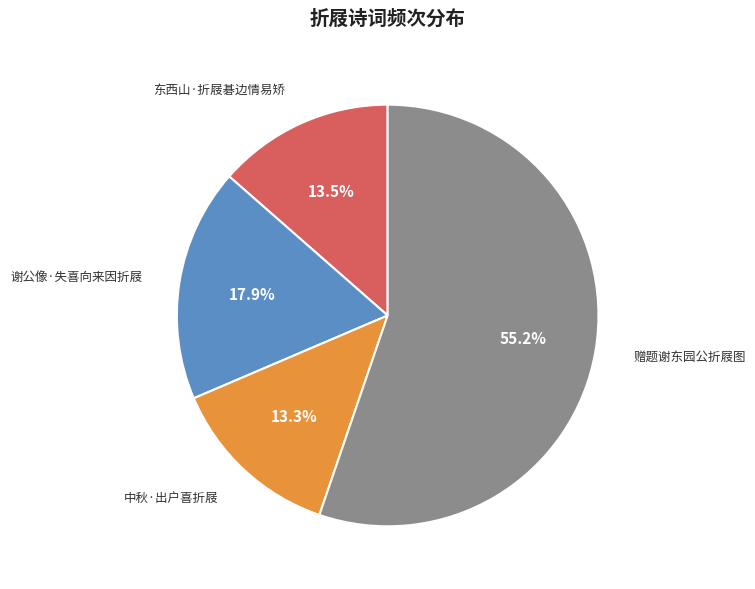

Is it true that 中秋·出户喜折屐 is 13% of the pie?

True